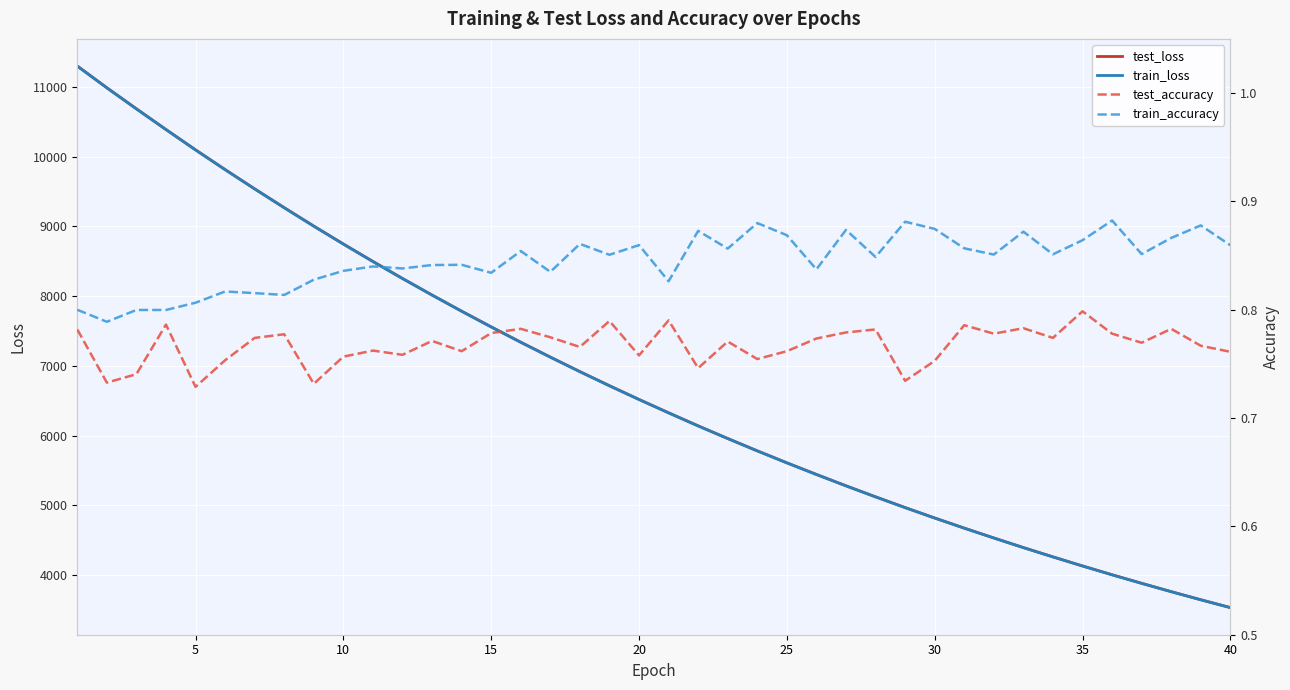

Rank the series at 35 from lowest to highest value.

test_accuracy, train_accuracy, train_loss, test_loss